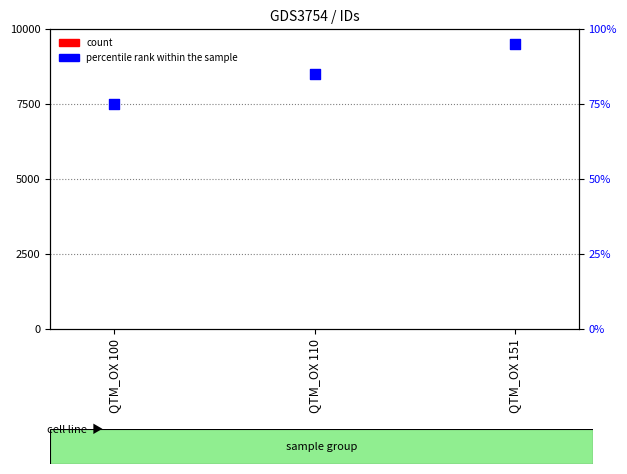

Which series contains the highest Y value?

percentile rank within the sample